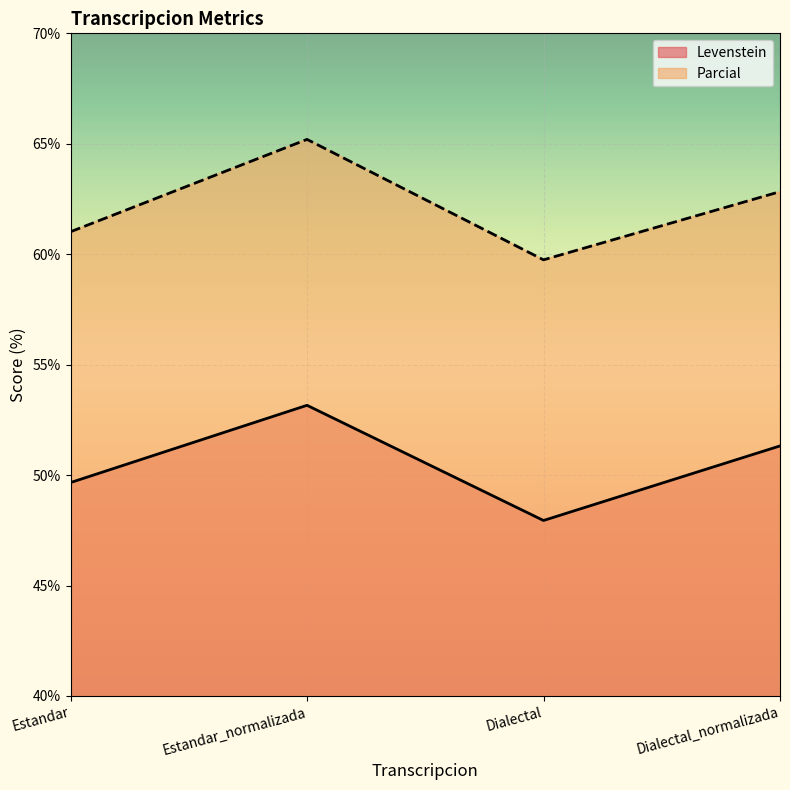

What is the value of the Levenstein point at the 1st from the left?

49.7